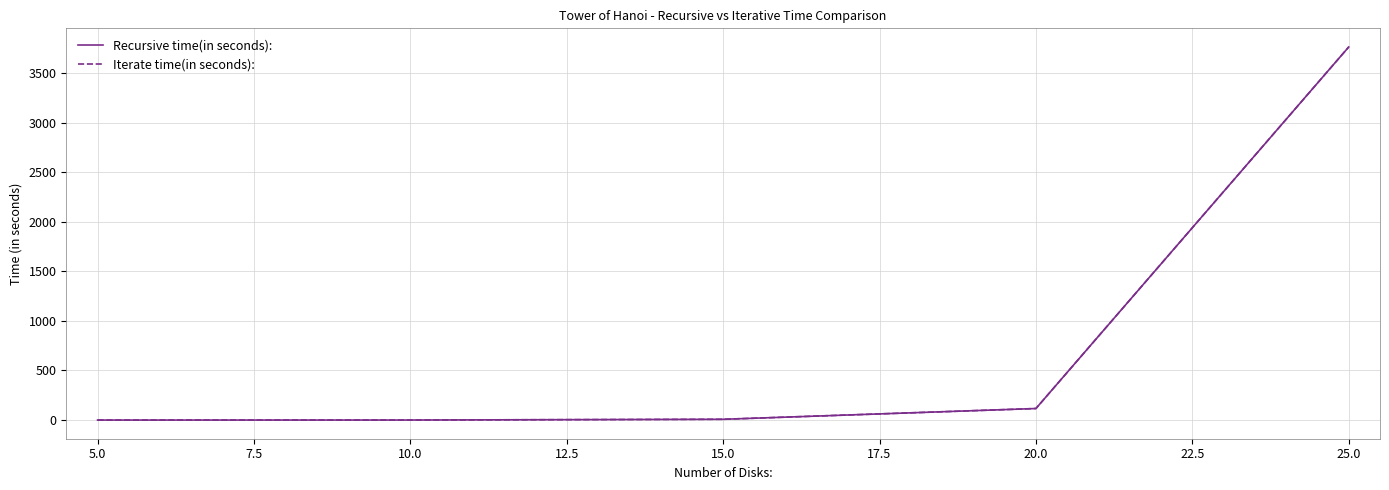

Reading left to right, what are all the values shown in this chart?

Recursive time(in seconds):: 0.0	0.3	7.9	116.4	3762.1
Iterate time(in seconds):: 0.0	0.3	7.9	116.4	3762.1